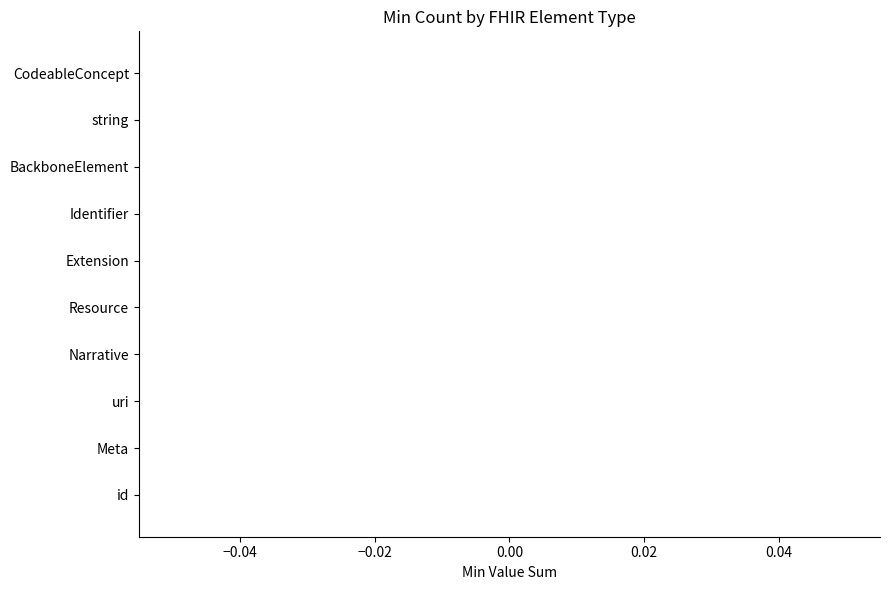

Which category has the lowest value across all series?

id